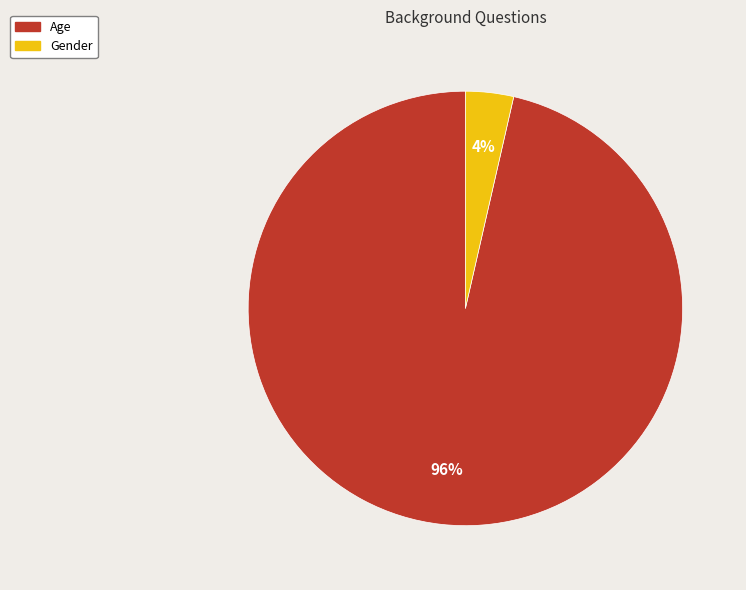

The Age slice represents 85% of the pie. True or false?

False